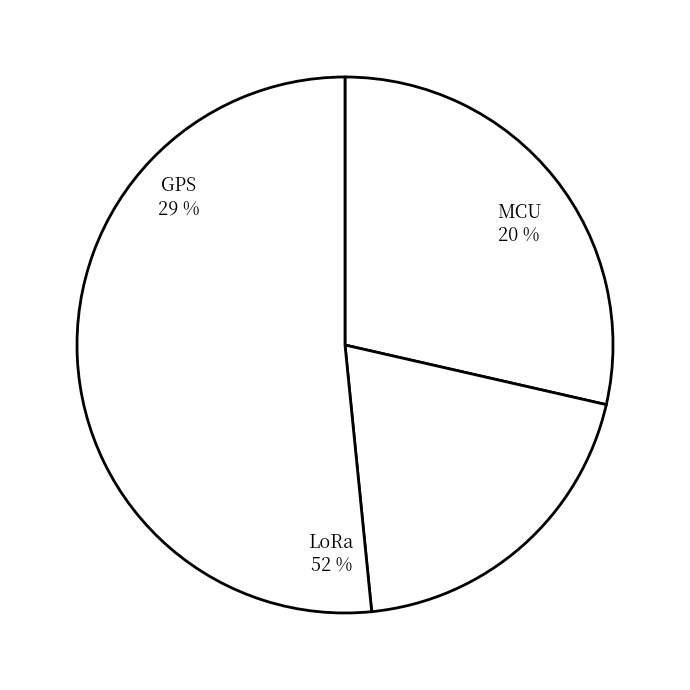

Rank the categories by value from highest to lowest.

LoRa, GPS, MCU